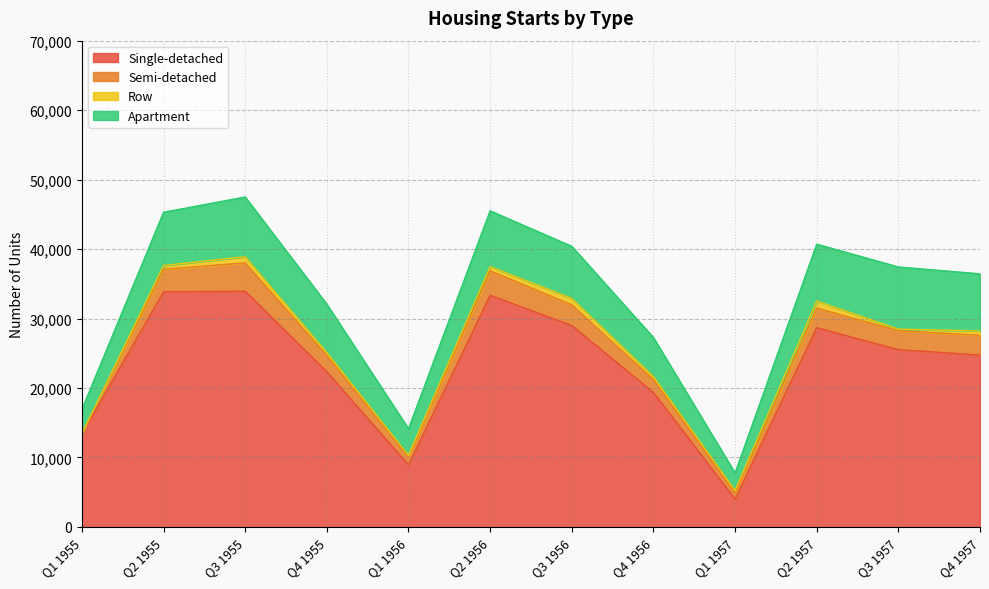

What is the total value across all series at Q3 1956?

40396